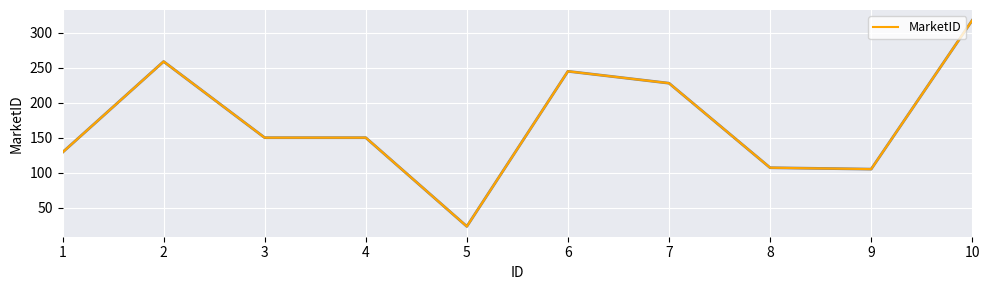

Reading left to right, transcribe all the data shown in this chart.

129	259	150	150	23	245	228	107	105	318